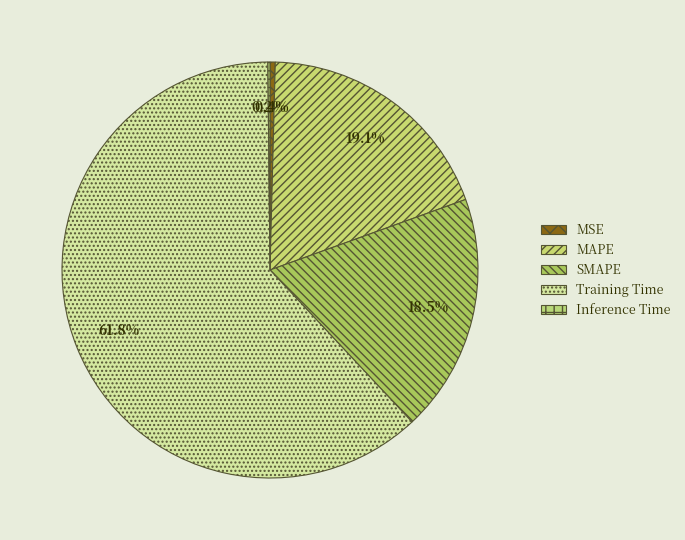

To the nearest percent, what percentage of the pie is SMAPE?

19%